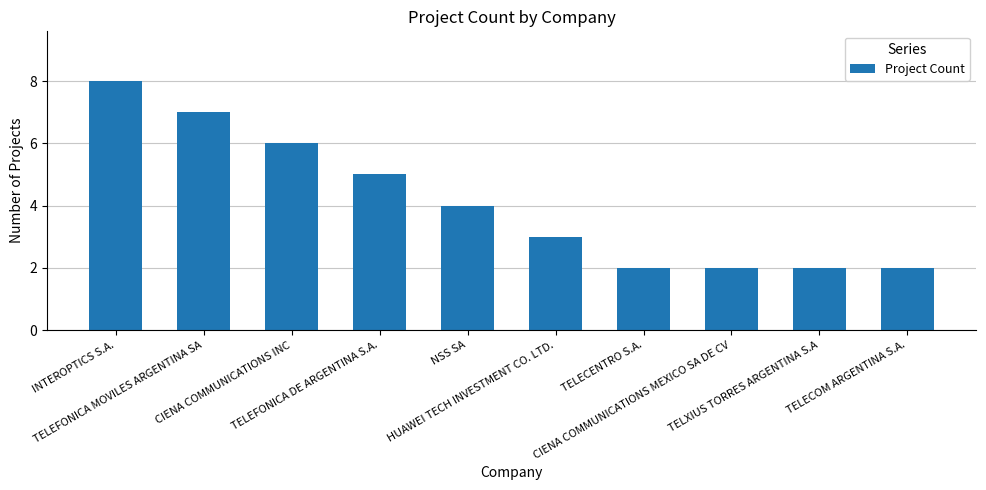

Which has a higher value, INTEROPTICS S.A. or NSS SA?

INTEROPTICS S.A.